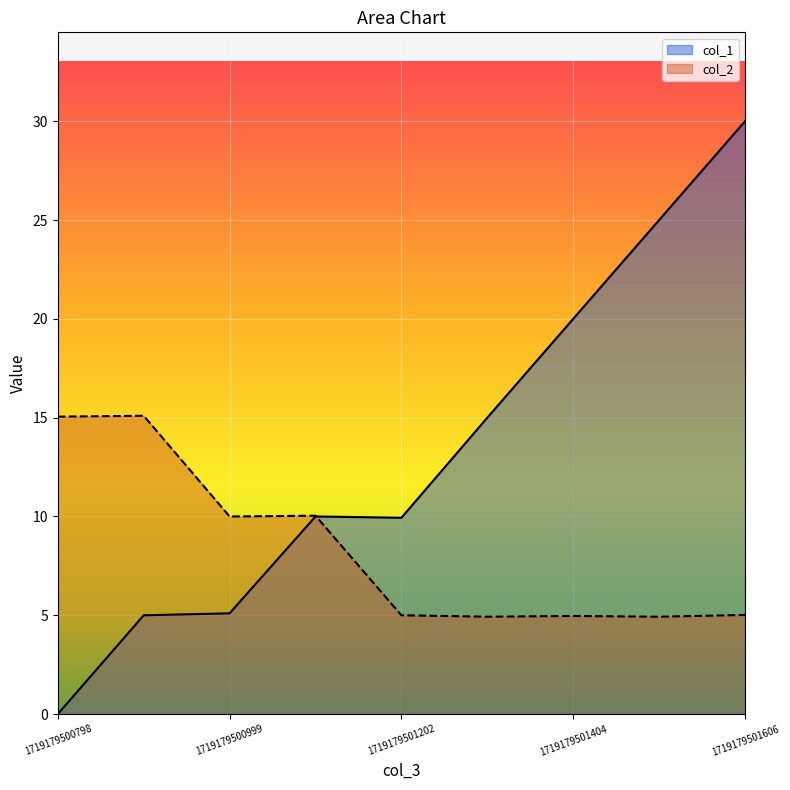

Where does the col_2 series first go above 5?

1719179500798